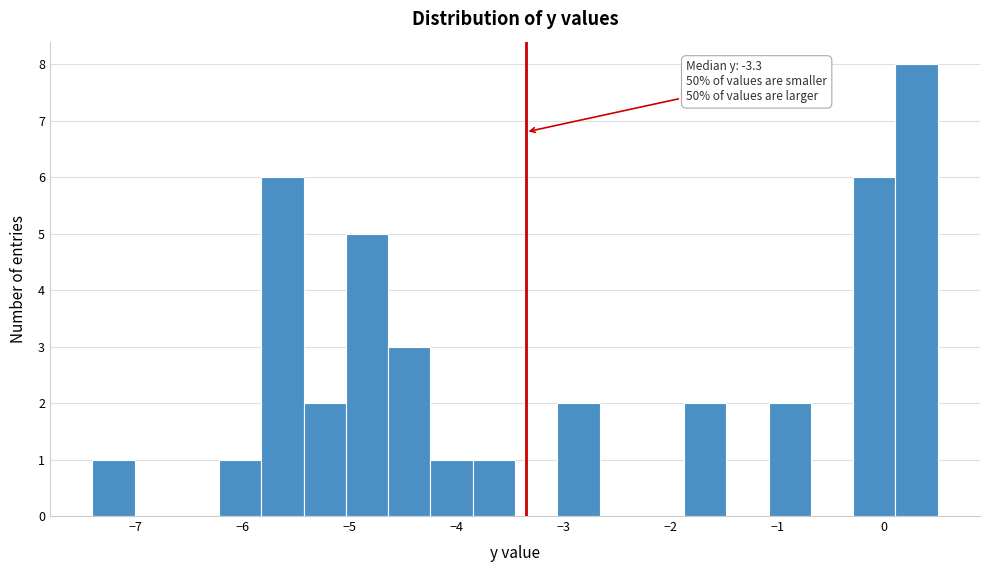

Around what value on the x-axis is the tallest bar? Give the approximate position of its centre, as read against the axis.

0.3